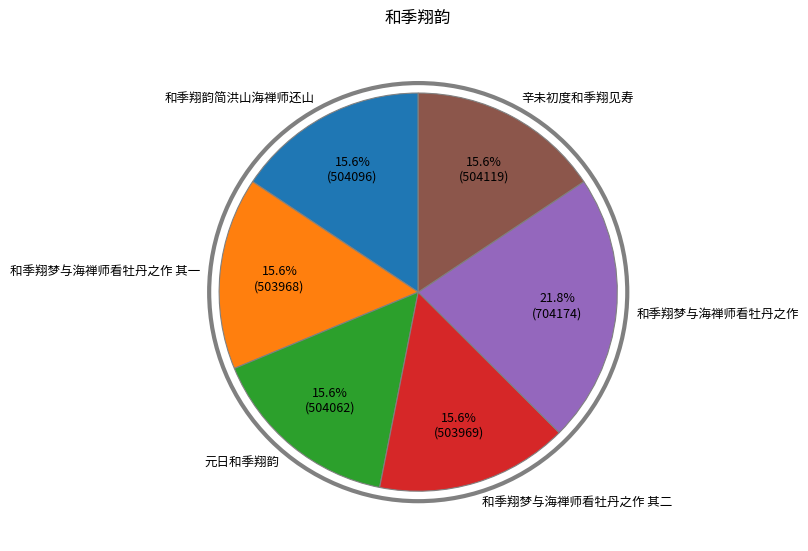

To the nearest percent, what percentage of the pie is 和季翔韵简洪山海禅师还山?

16%